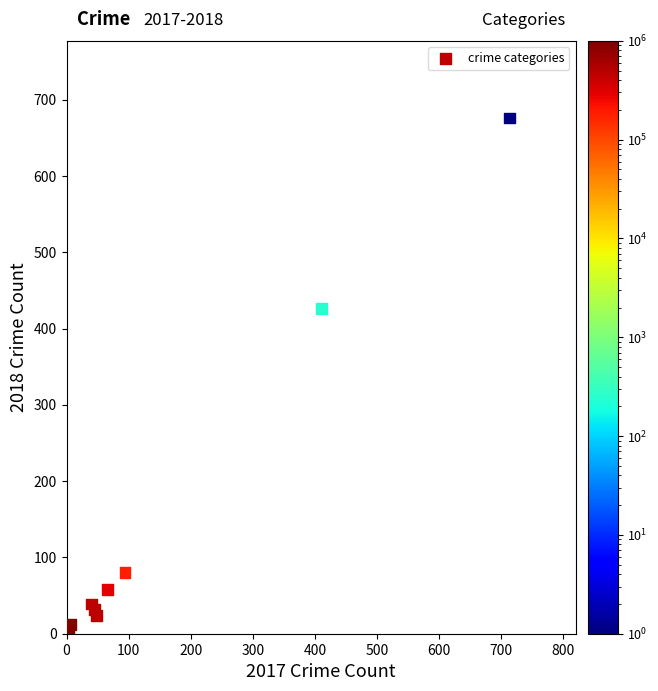

What Y value in the scatter plot is closest to 339?

426